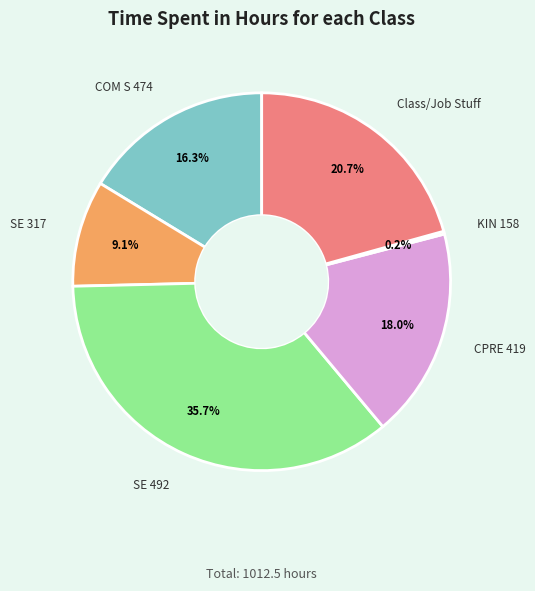

Does any single category account for the majority?

No